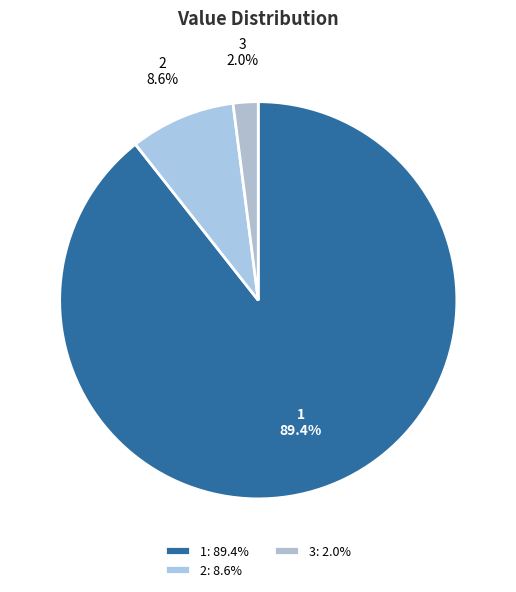

What percentage do 3 and 1 together represent?

91.4%